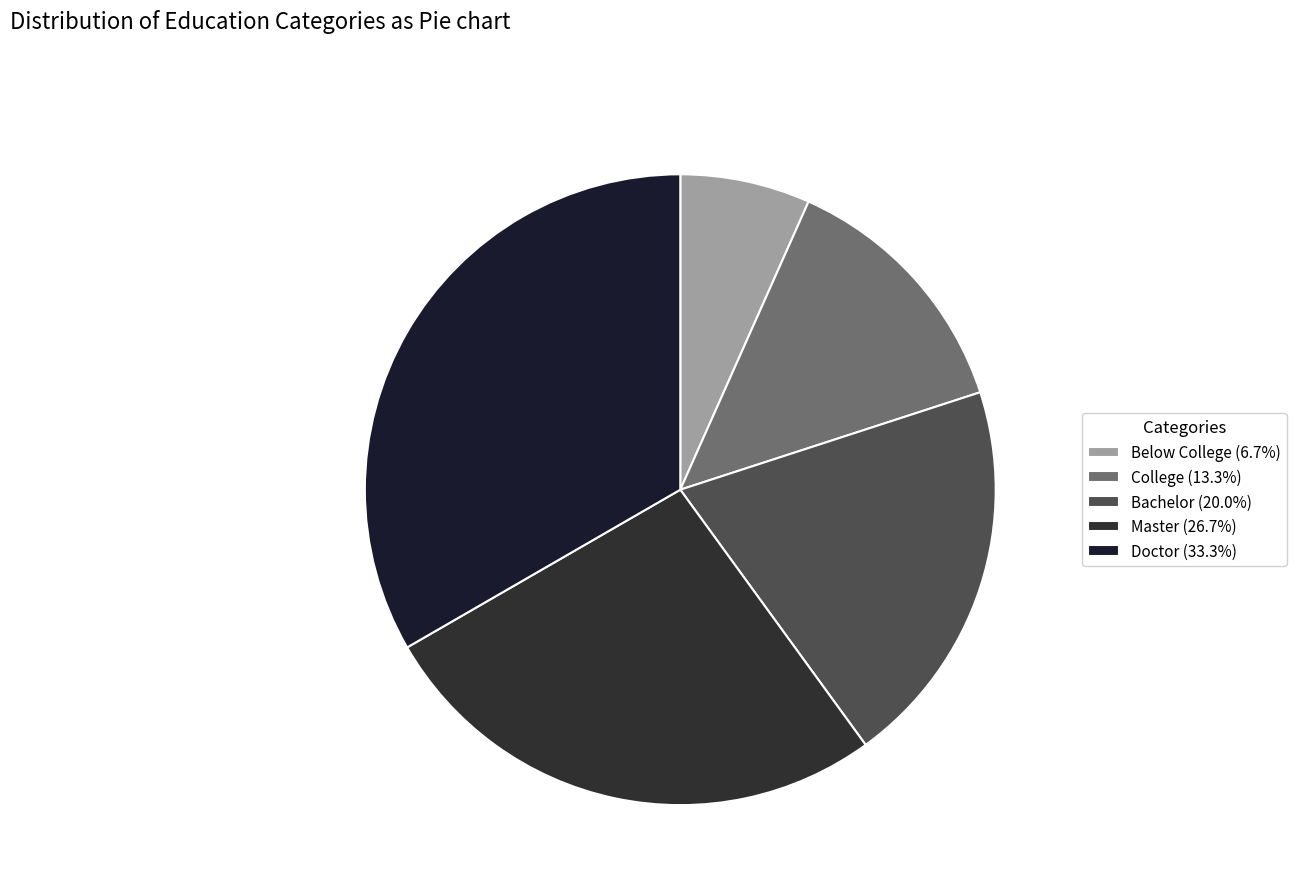

To the nearest percent, what is the difference between the largest and smallest slice percentages?

27%